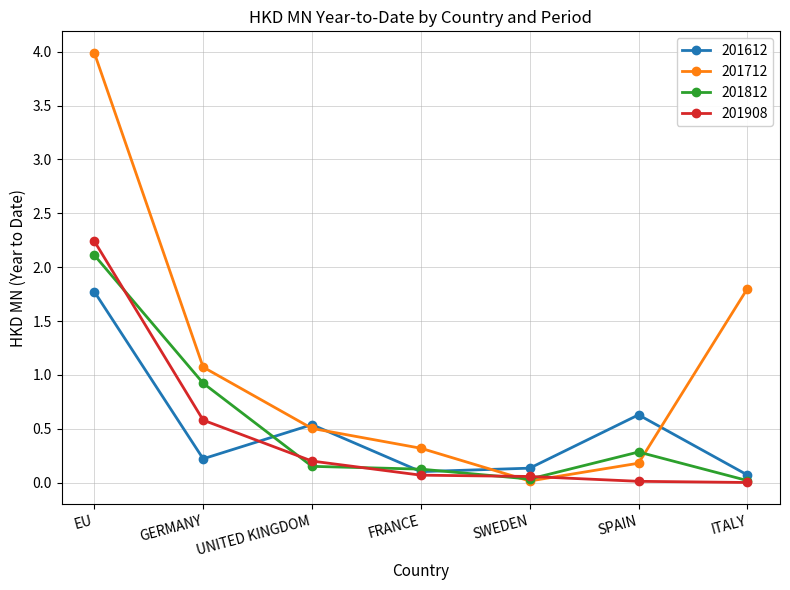

Between which two adjacent categories do 201812 and 201612 first intersect?

GERMANY and UNITED KINGDOM